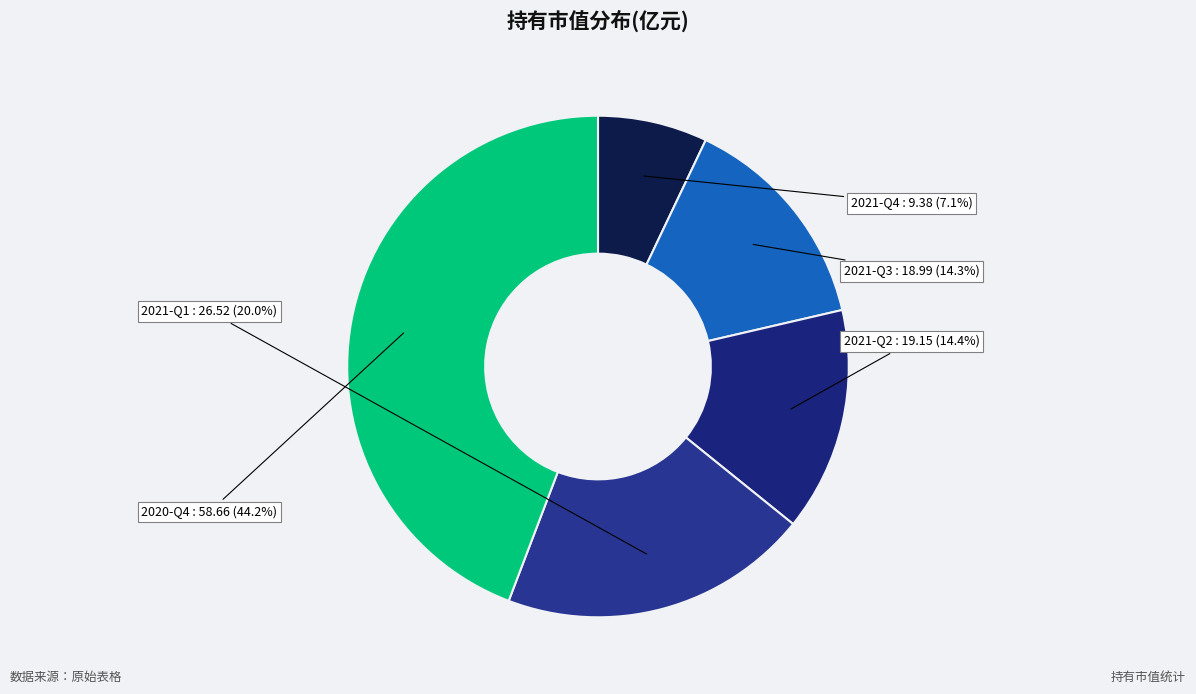

Is there any slice that represents more than half of the pie?

No